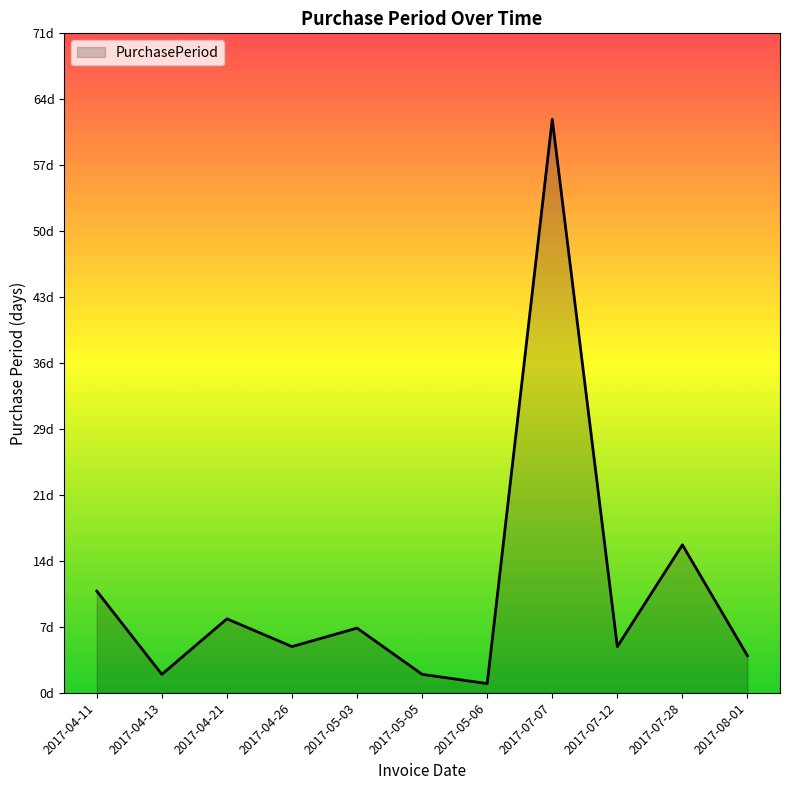

What is the smallest value displayed?

1